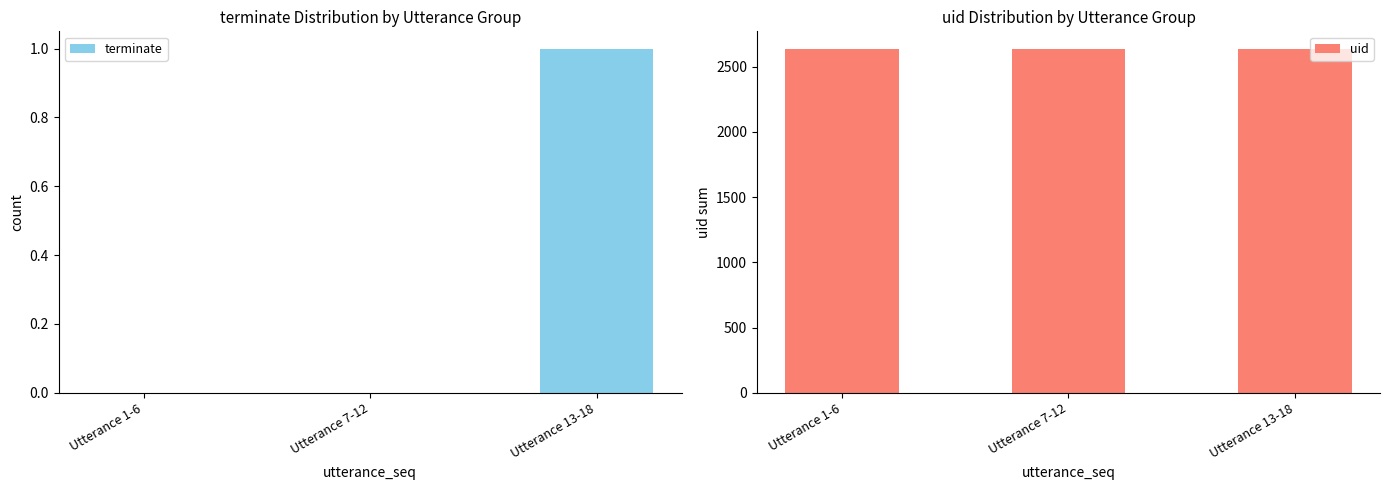

What is the label of the 2nd bar from the left?

Utterance 7-12